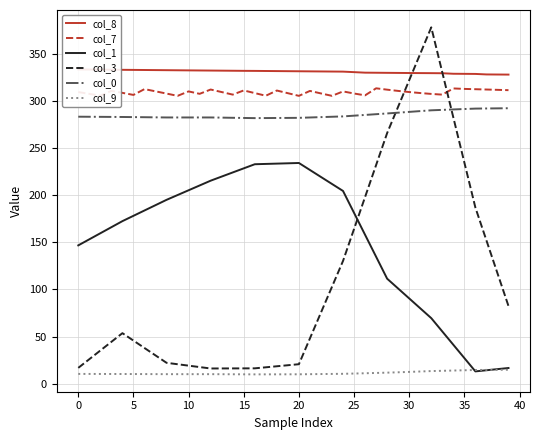

What is the difference between the second highest and second lowest values in the col_8 series?

5.3